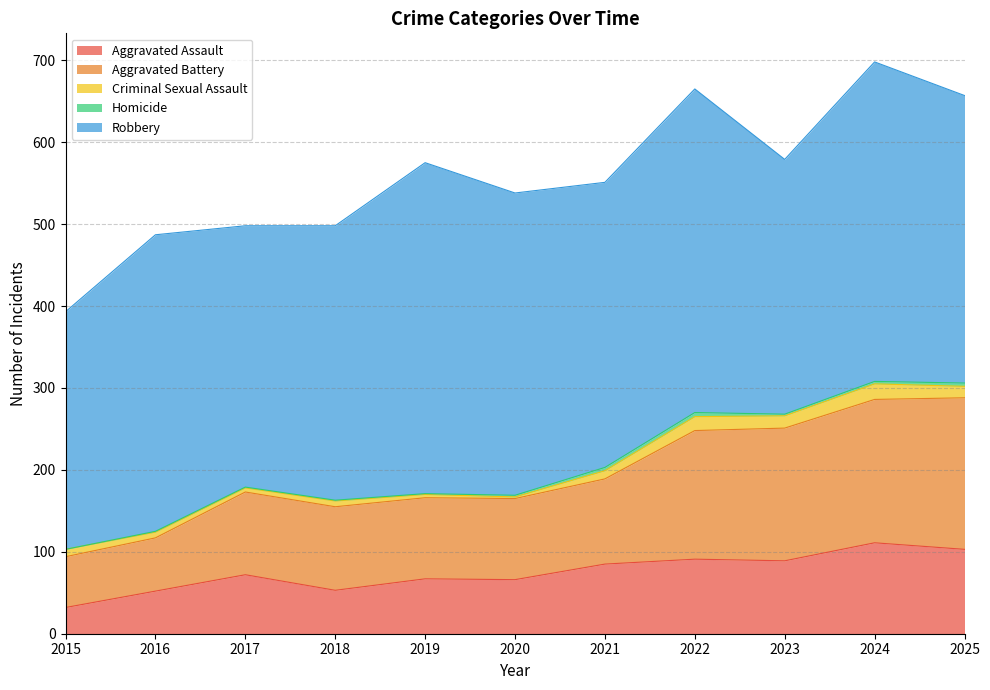

The value of Aggravated Battery at 2025 is 185. True or false?

True